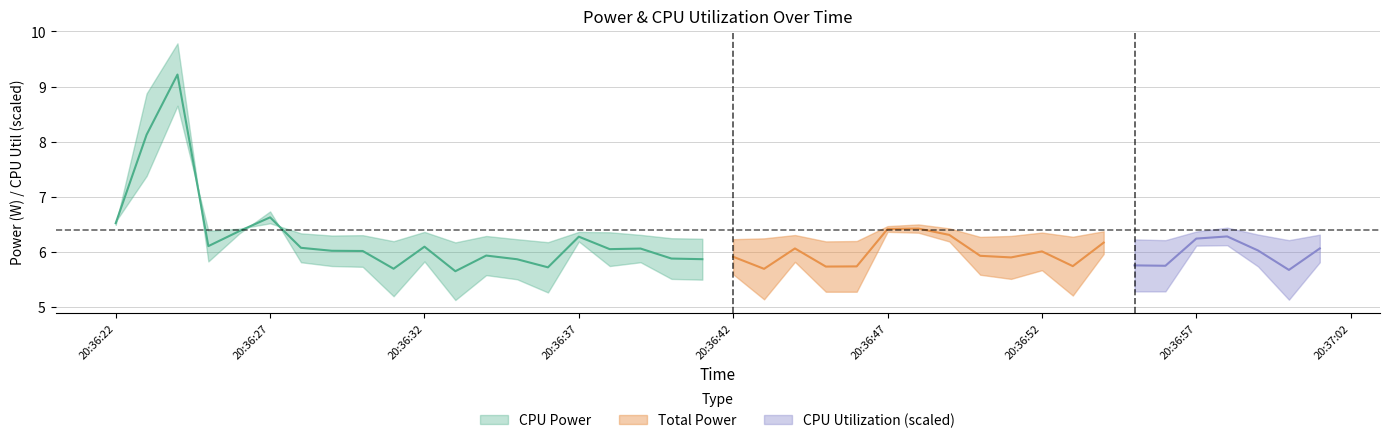

What is the average value of the CPU Power series?

6.4